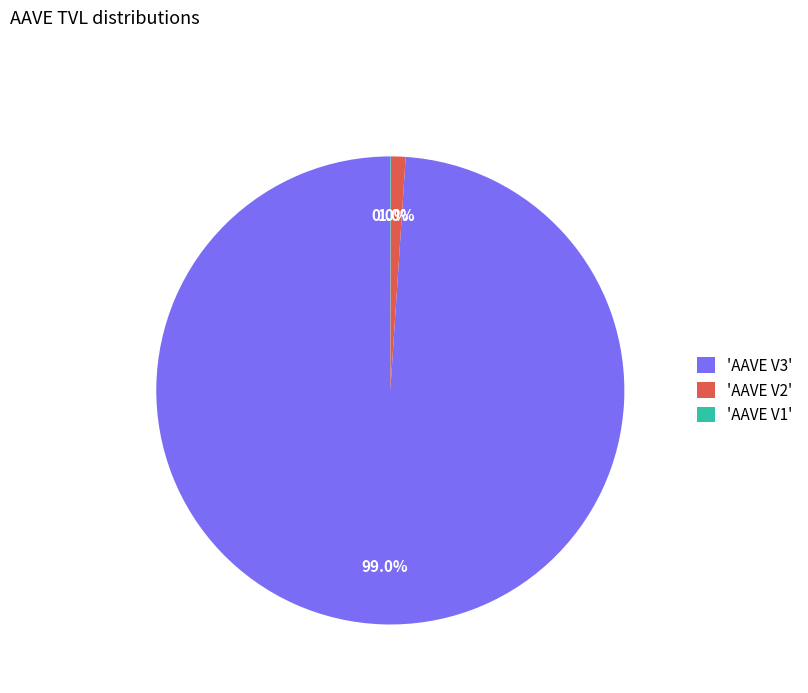

What is the majority slice?

'AAVE V3'